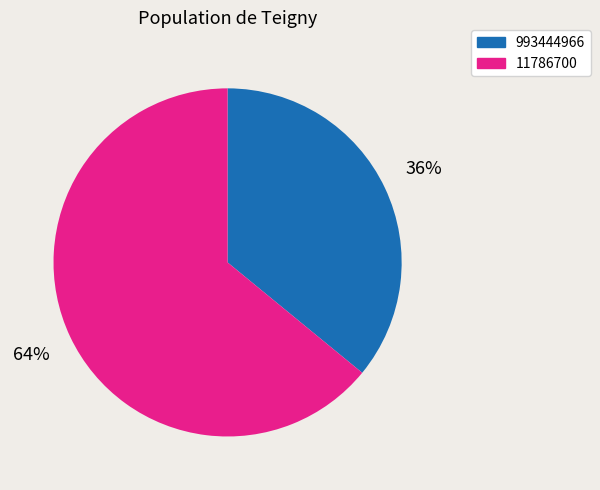

Is the sum of 11786700 and 993444966 greater than half?

Yes